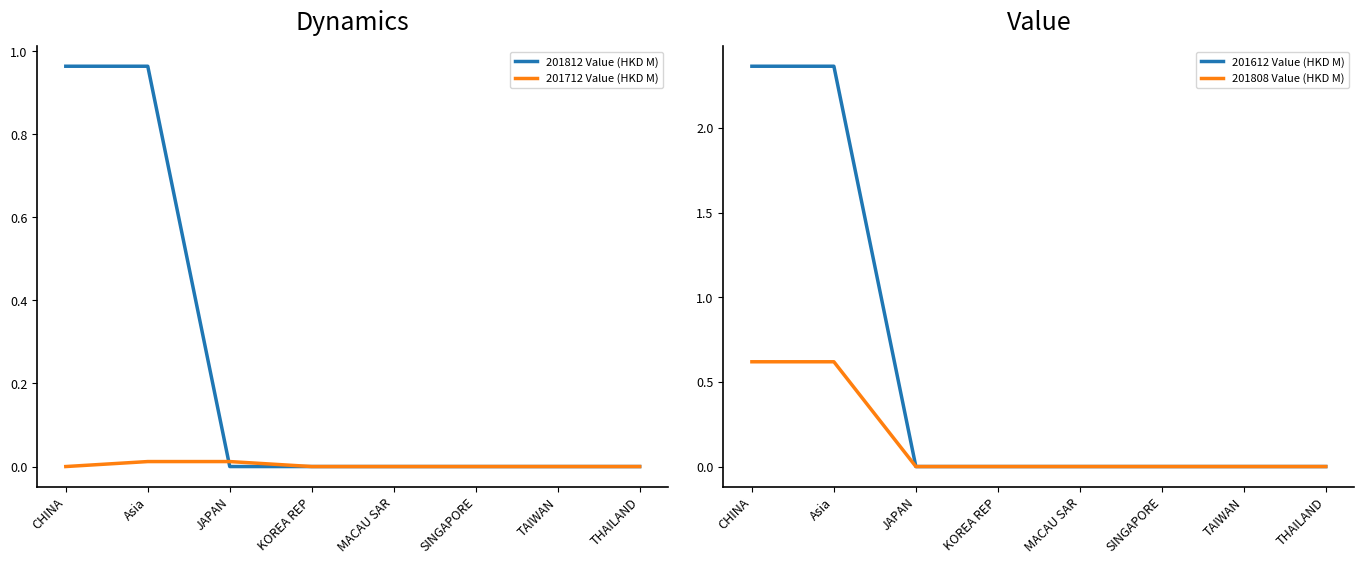

True or false: 201808 Value (HKD M) has more than 0 points higher than both neighbors.

False